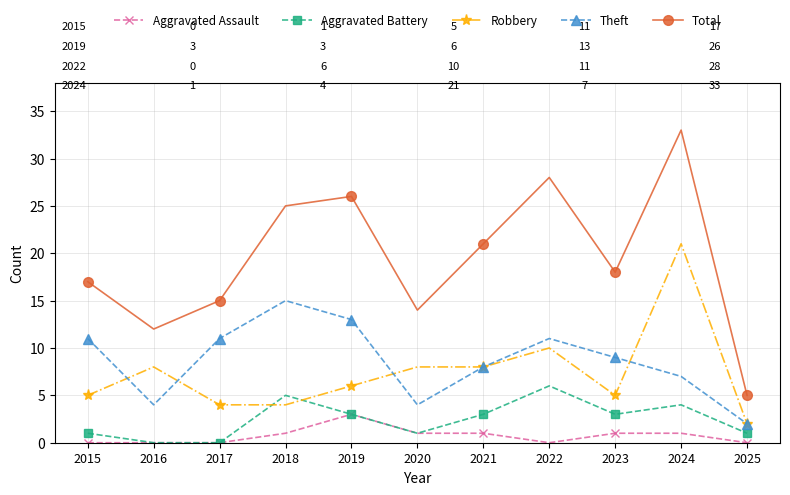

Which label corresponds to the largest value in the chart?

2024